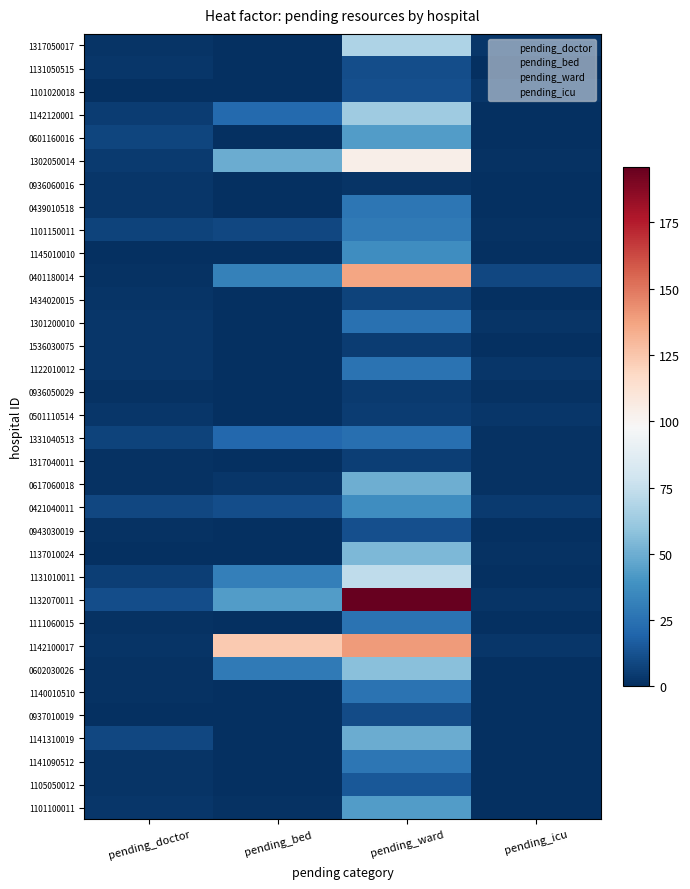

Reading right to left, what are all the values shown in this chart?

1317050017: 3	68	0	2
1131050515: 0	11	0	3
1101020018: 3	12	0	0
1142120001: 0	63	22	5
0601160016: 0	43	0	8
1302050014: 1	104	49	4
0936060016: 0	2	0	3
0439010518: 0	27	0	3
1101150011: 1	29	9	7
1145010010: 0	37	0	0
0401180014: 9	137	32	1
1434020015: 0	7	0	2
1301200010: 2	25	0	3
1536030075: 0	5	0	3
1122010012: 3	26	0	3
0936050029: 1	4	0	1
0501110514: 3	5	0	3
1331040513: 1	24	21	7
1317040011: 1	6	0	1
0617060018: 1	50	3	1
0421040011: 4	37	11	9
0943030019: 0	12	0	1
1137010024: 1	54	0	0
1131010011: 0	73	31	6
1132070011: 2	196	43	11
1111060015: 0	26	0	1
1142100017: 3	140	124	2
0602030026: 0	57	29	1
1140010510: 0	26	0	1
0937010019: 0	10	0	0
1141310019: 0	49	0	9
1141090512: 0	27	0	2
1105050012: 0	15	0	2
1101100011: 0	43	1	3